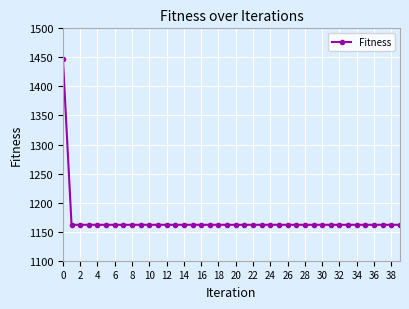

What is the sum of all values?

46759.6